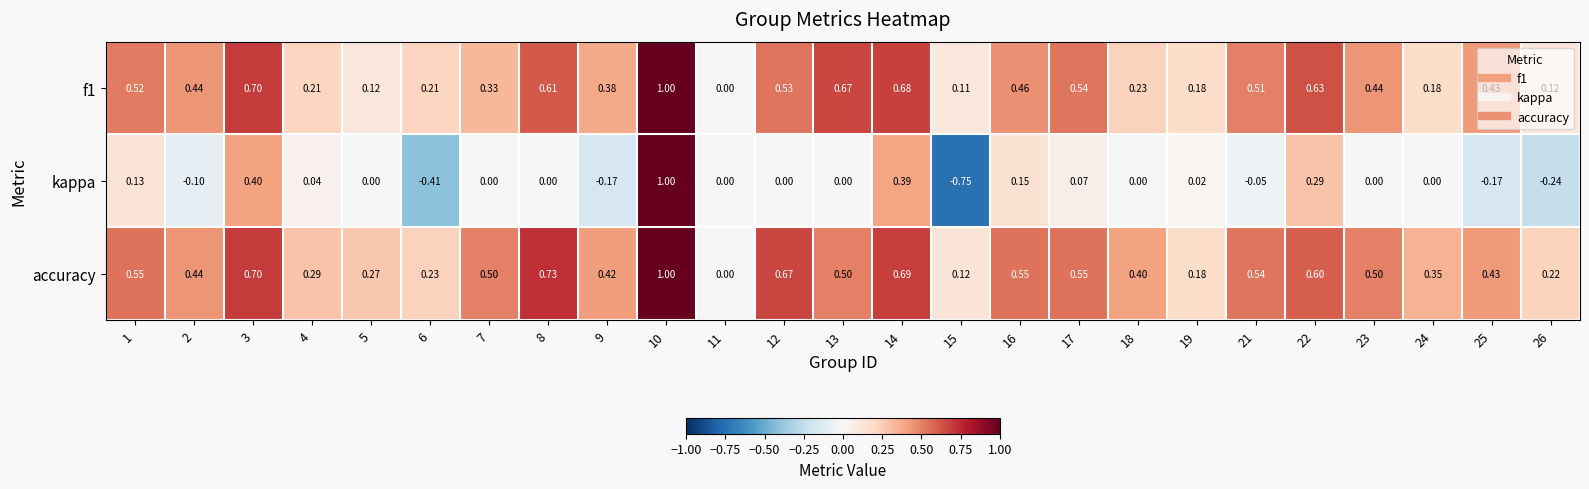

Is the value of accuracy at 17 greater than the value of kappa at 4?

Yes